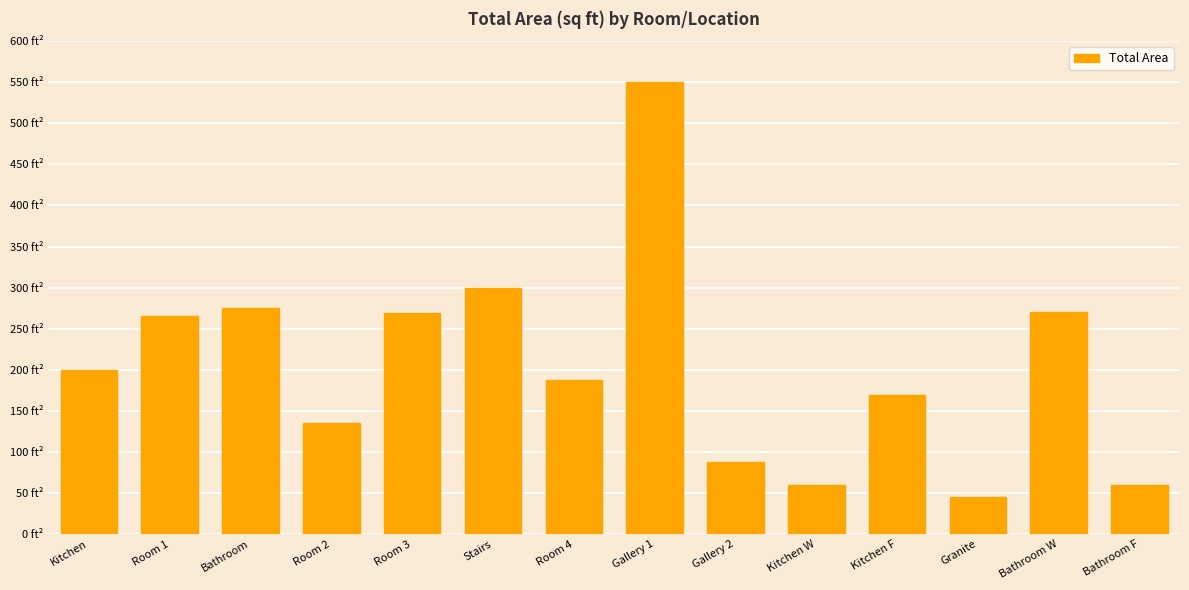

Where does the data first go above 200?

Room 1